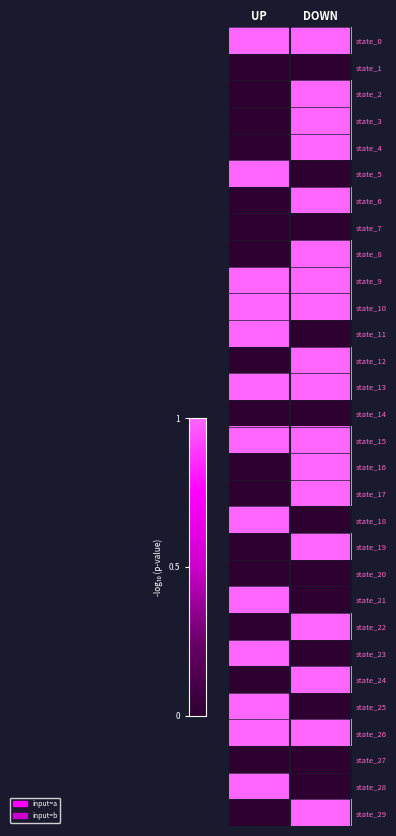

At which category does the chart reach its peak across all series?

UP